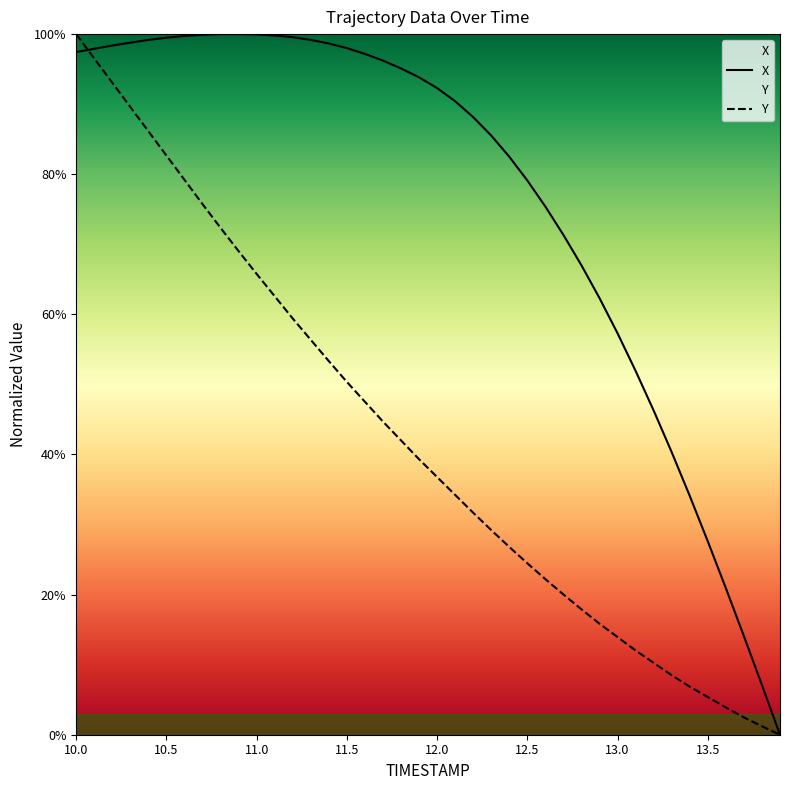

What is the maximum value for X?

100.0